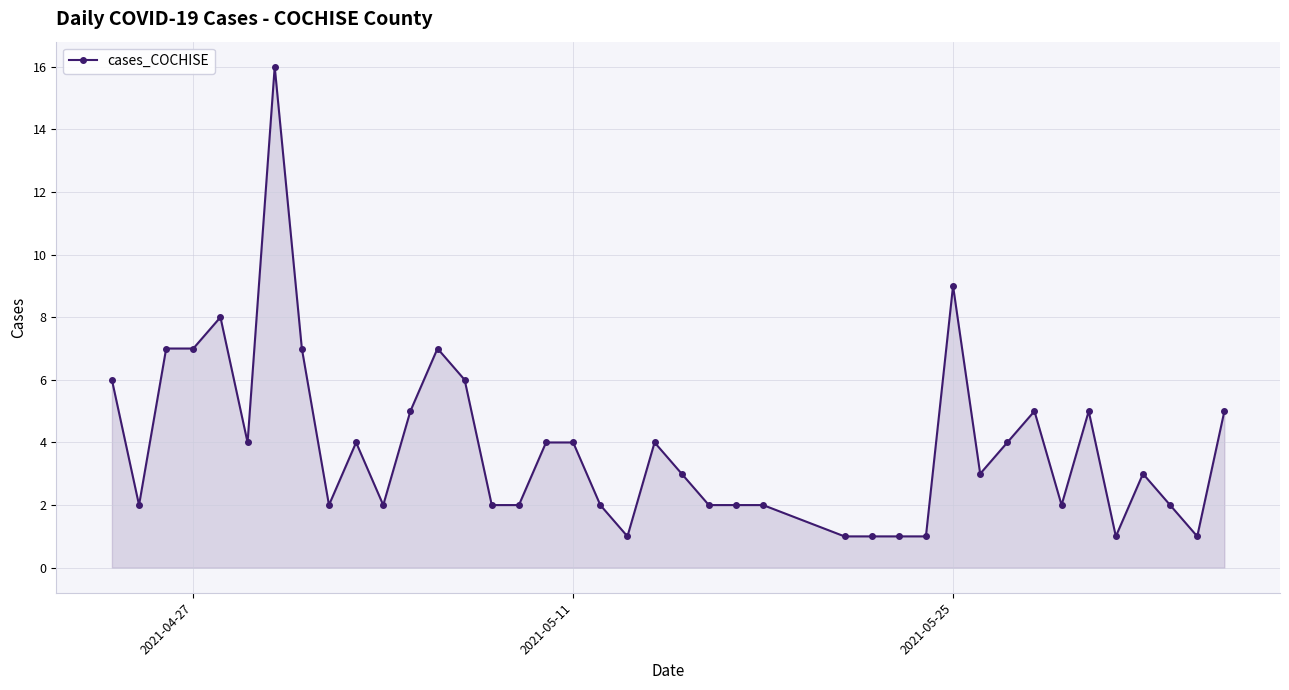

What is the maximum value shown in the chart?

16